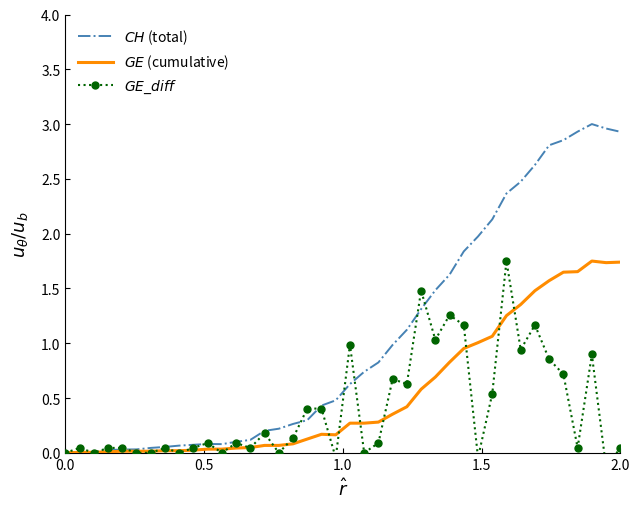

What are all the series names shown in the legend?

$CH$ (total), $GE$ (cumulative), $GE\_diff$